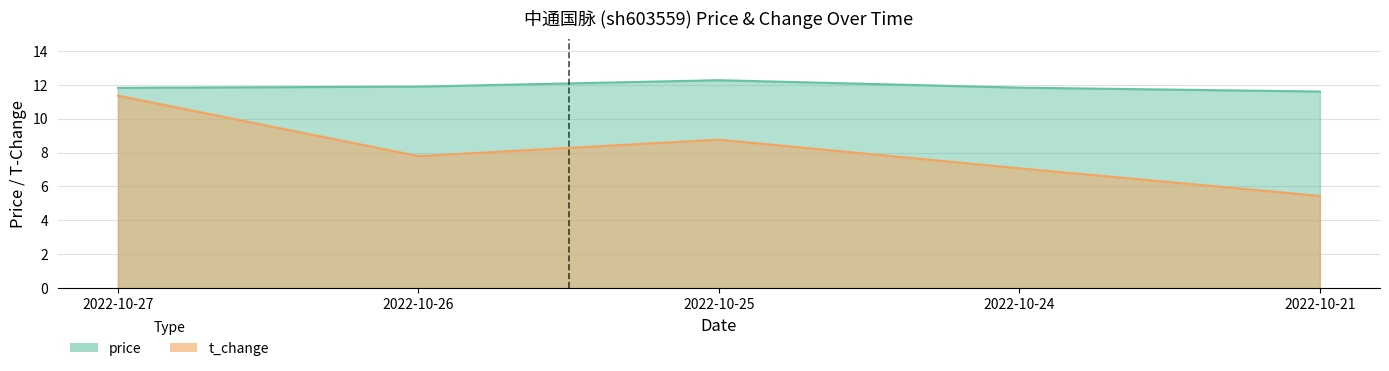

What is the difference between the second highest and second lowest values in the price series?

0.1